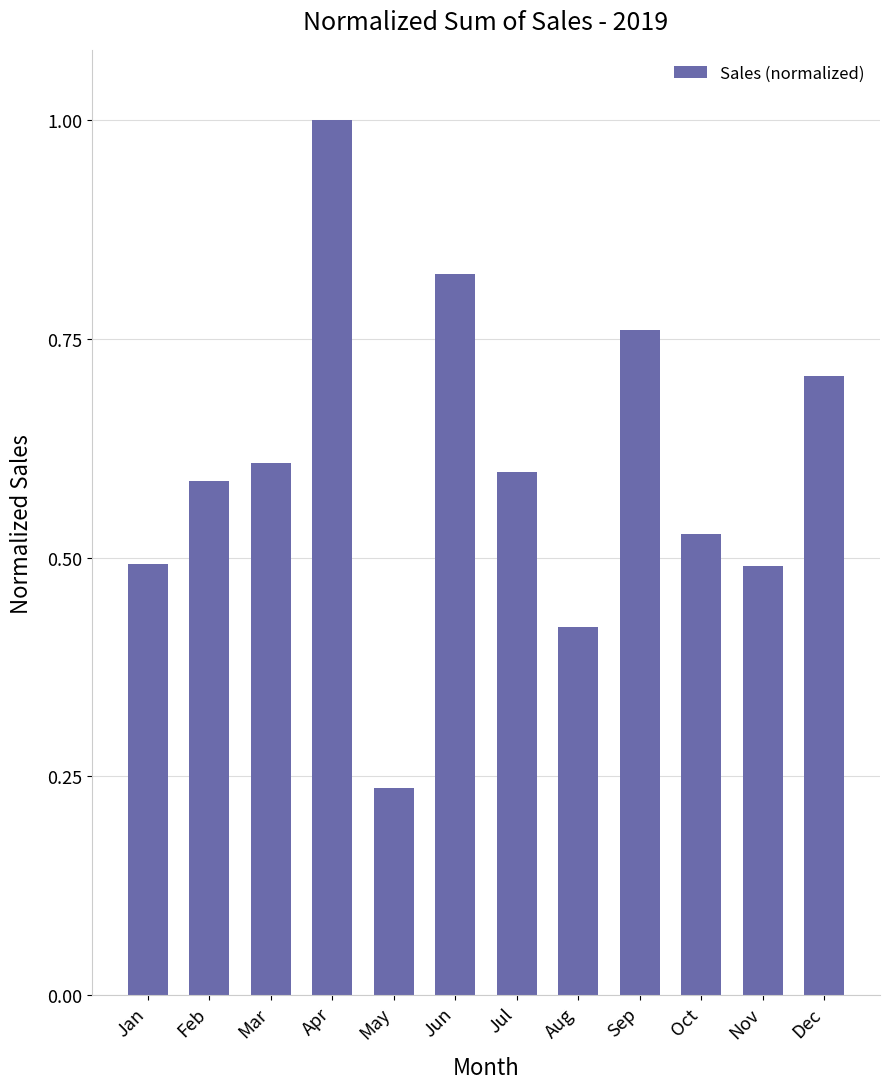

The chart shows a value of 0.5 at Nov. True or false?

True